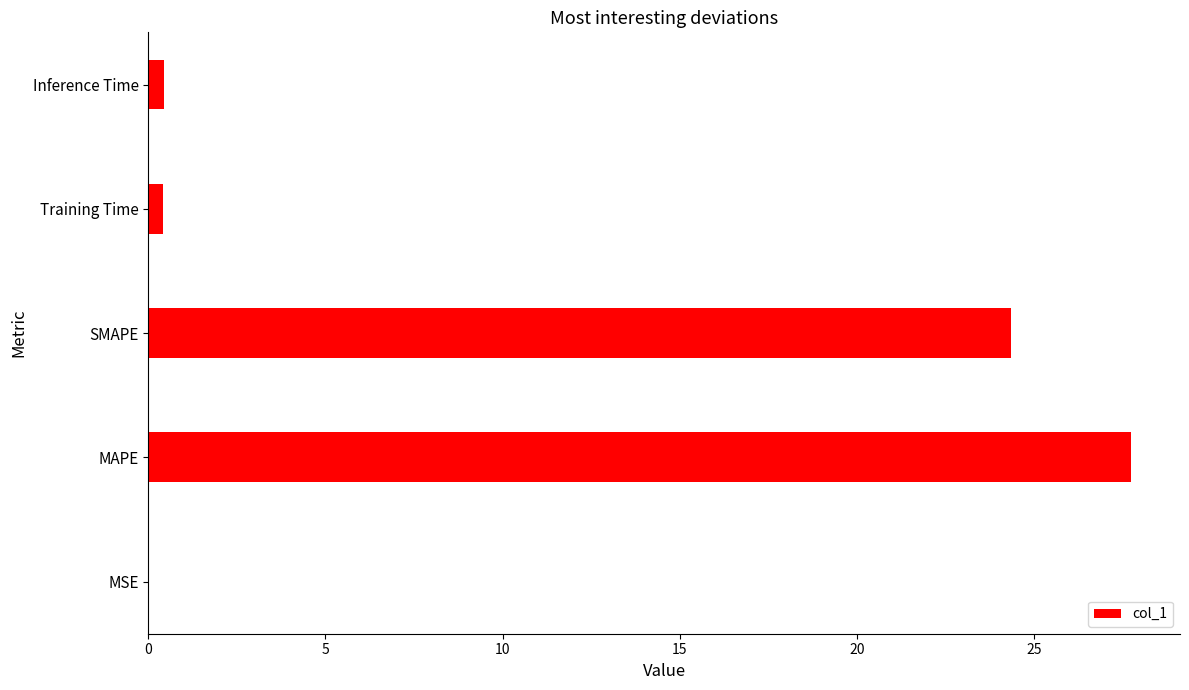

Is it true that the value at MAPE is 13.2?

False